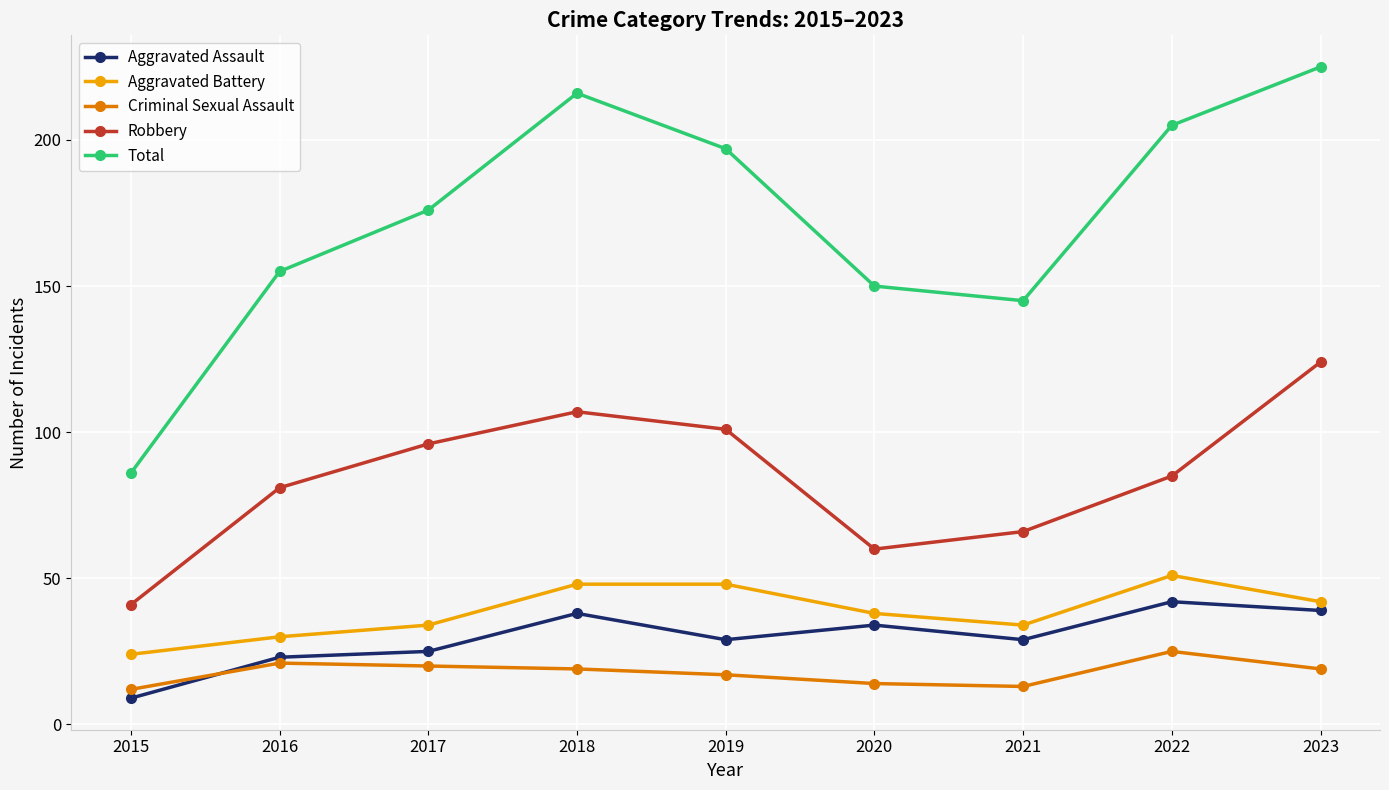

Rank the series by their maximum value, from lowest to highest.

Criminal Sexual Assault, Aggravated Assault, Aggravated Battery, Robbery, Total